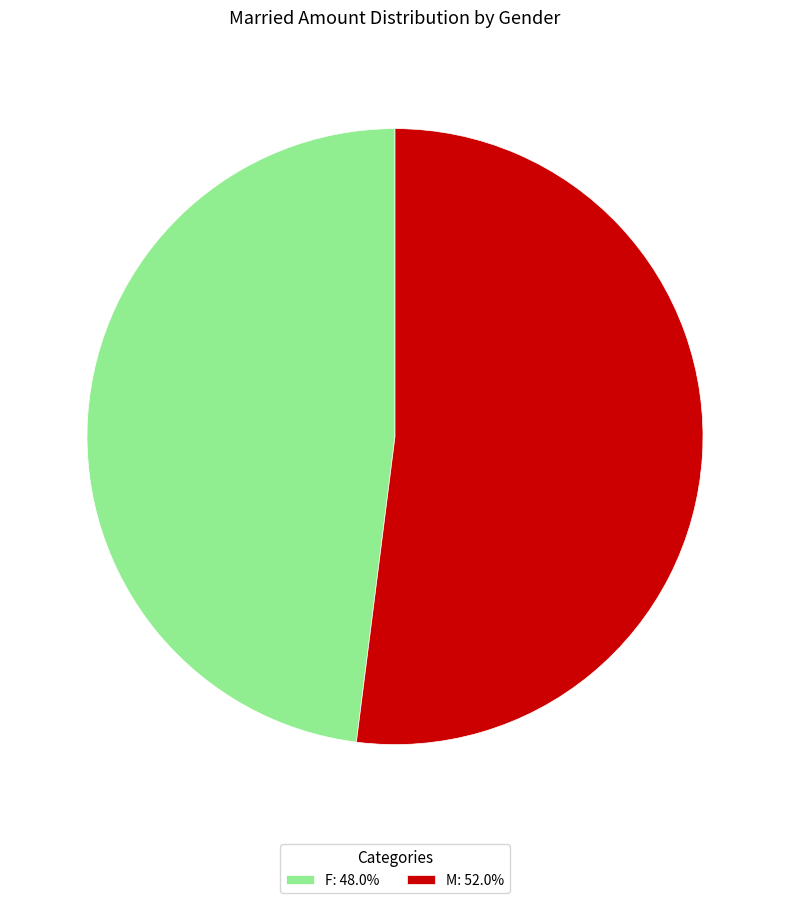

Is the sum of M: 52.0% and F: 48.0% greater than half?

Yes